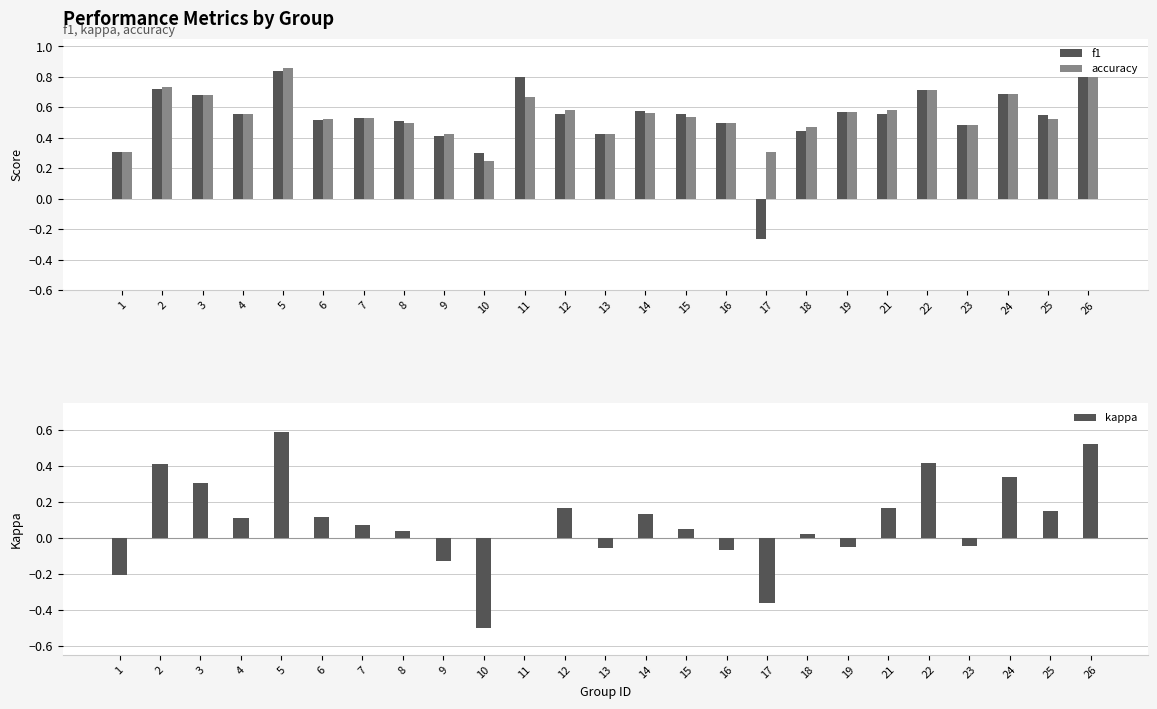

At which label is accuracy closest to 0?

10